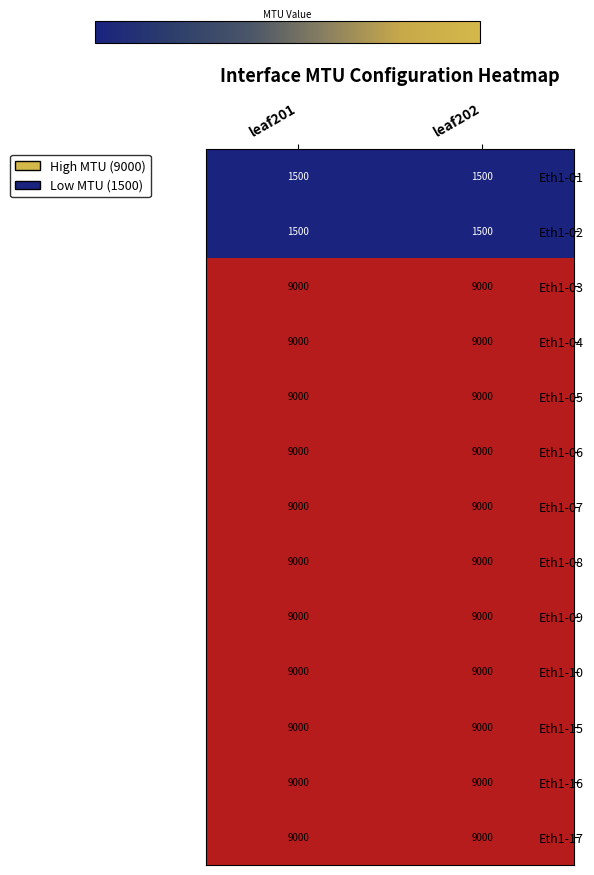

What is the minimum value for Eth1-05?

9000